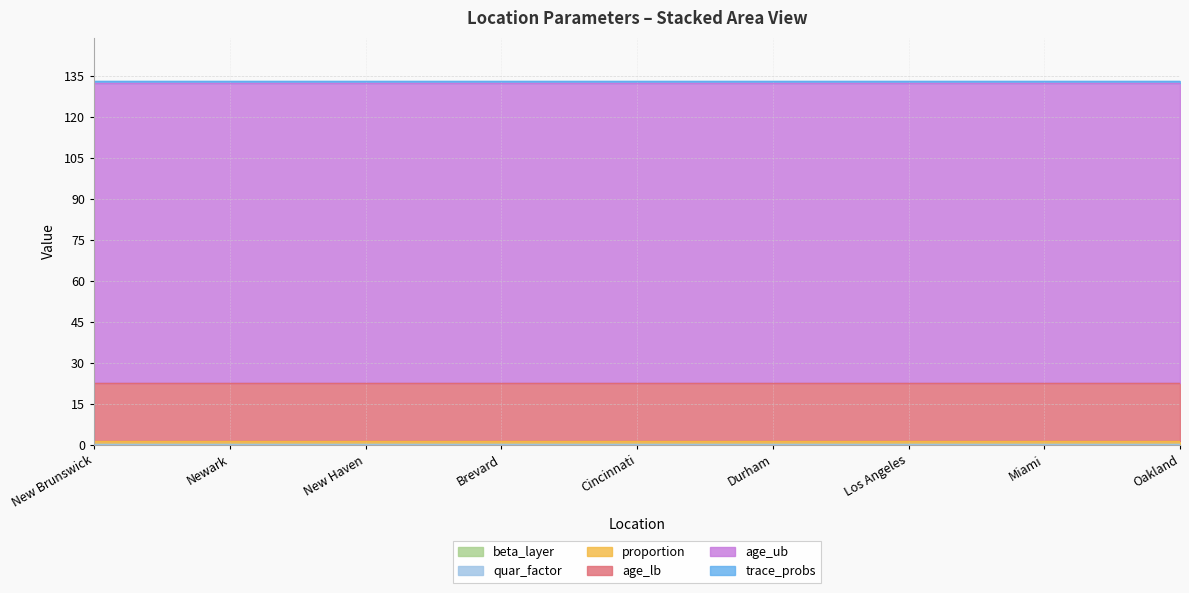

Which category has the highest value in the beta_layer series?

New Brunswick